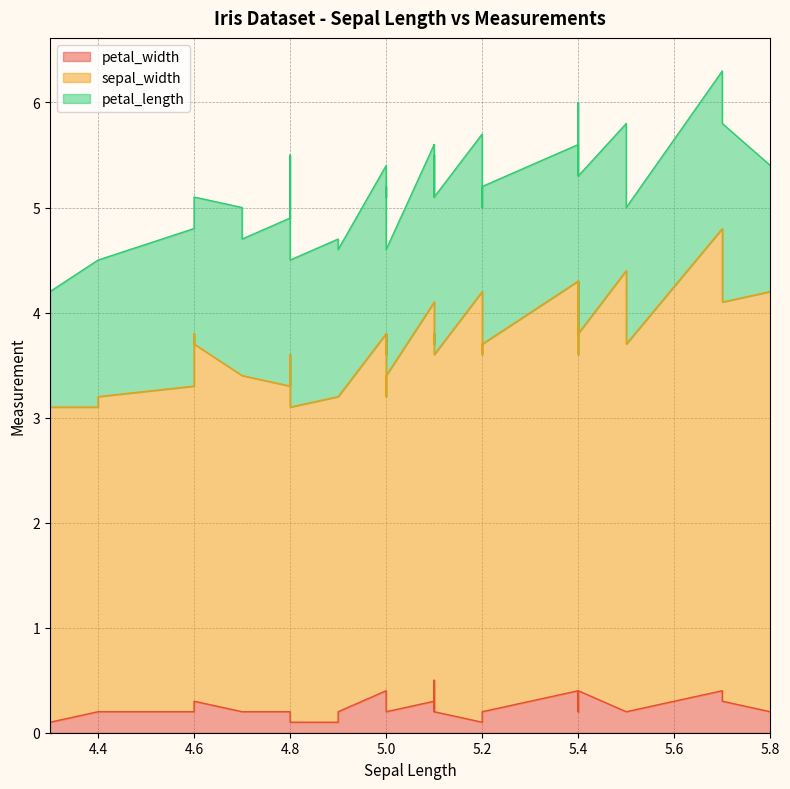

Reading left to right, extract all data points from this chart.

petal_width: 5.1=0.2	4.9=0.2	4.7=0.2	4.6=0.2	5.0=0.2	5.4=0.4	4.6=0.3	5.0=0.2	4.4=0.2	4.9=0.1	5.4=0.2	4.8=0.2	4.8=0.1	4.3=0.1	5.8=0.2	5.7=0.4	5.4=0.4	5.1=0.3	5.7=0.3	5.1=0.3	5.4=0.2	5.1=0.4	4.6=0.2	5.1=0.5	4.8=0.2	5.0=0.2	5.0=0.4	5.2=0.2	5.2=0.2	4.7=0.2	4.8=0.2	5.4=0.4	5.2=0.1	5.5=0.2	4.9=0.1	5.0=0.2	5.5=0.2	4.9=0.1	4.4=0.2	5.1=0.2
sepal_width: 5.1=3.5	4.9=3.0	4.7=3.2	4.6=3.1	5.0=3.6	5.4=3.9	4.6=3.4	5.0=3.4	4.4=2.9	4.9=3.1	5.4=3.7	4.8=3.4	4.8=3.0	4.3=3.0	5.8=4.0	5.7=4.4	5.4=3.9	5.1=3.5	5.7=3.8	5.1=3.8	5.4=3.4	5.1=3.7	4.6=3.6	5.1=3.3	4.8=3.4	5.0=3.0	5.0=3.4	5.2=3.5	5.2=3.4	4.7=3.2	4.8=3.1	5.4=3.4	5.2=4.1	5.5=4.2	4.9=3.1	5.0=3.2	5.5=3.5	4.9=3.1	4.4=3.0	5.1=3.4
petal_length: 5.1=1.4	4.9=1.4	4.7=1.3	4.6=1.5	5.0=1.4	5.4=1.7	4.6=1.4	5.0=1.5	4.4=1.4	4.9=1.5	5.4=1.5	4.8=1.6	4.8=1.4	4.3=1.1	5.8=1.2	5.7=1.5	5.4=1.3	5.1=1.4	5.7=1.7	5.1=1.5	5.4=1.7	5.1=1.5	4.6=1.0	5.1=1.7	4.8=1.9	5.0=1.6	5.0=1.6	5.2=1.5	5.2=1.4	4.7=1.6	4.8=1.6	5.4=1.5	5.2=1.5	5.5=1.4	4.9=1.5	5.0=1.2	5.5=1.3	4.9=1.5	4.4=1.3	5.1=1.5